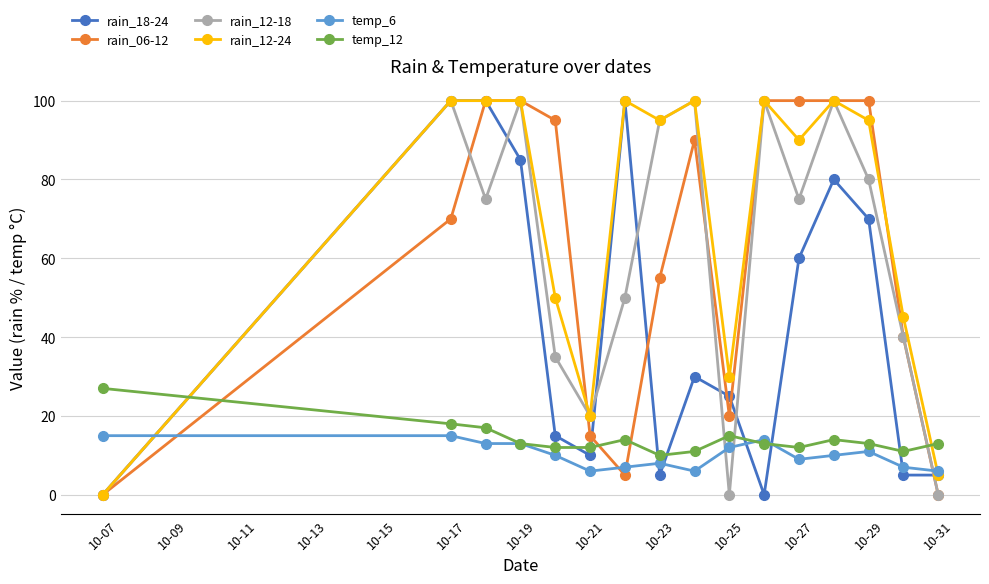

True or false: temp_12 has more than 1 points higher than both neighbors.

True